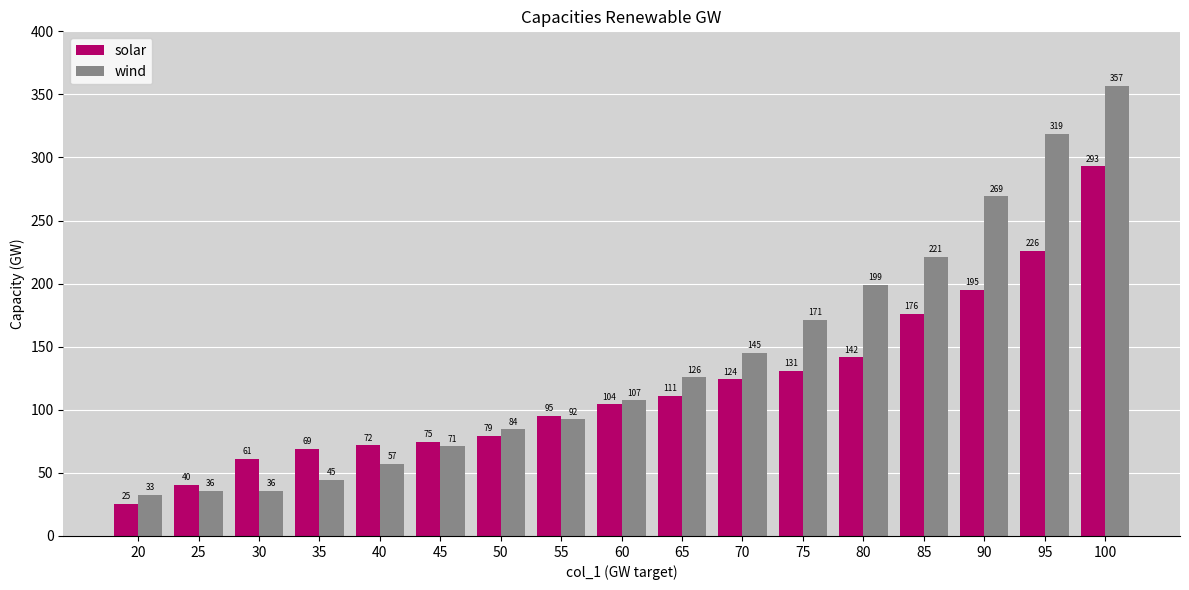

What value does the wind series have at 90?

269.2